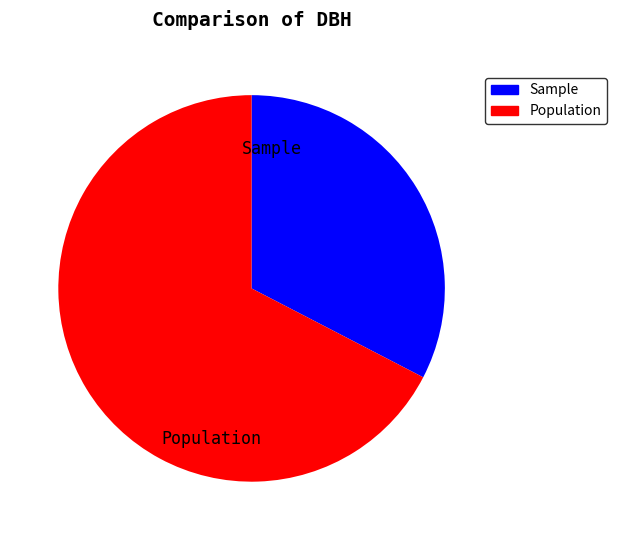

Which has a higher value, Sample or Population?

Population